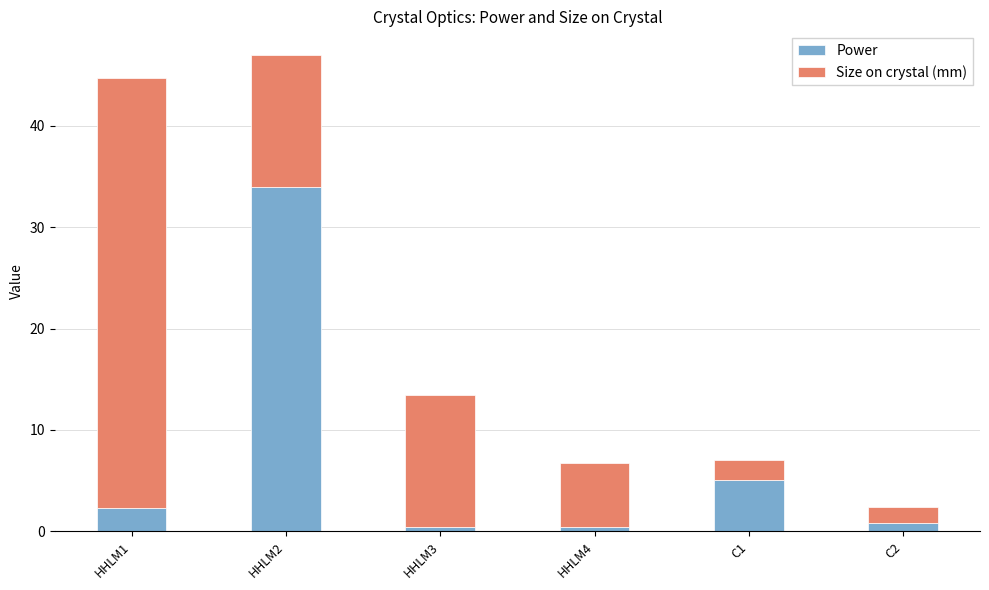

True or false: Power has a value of 0.4 at HHLM4.

True